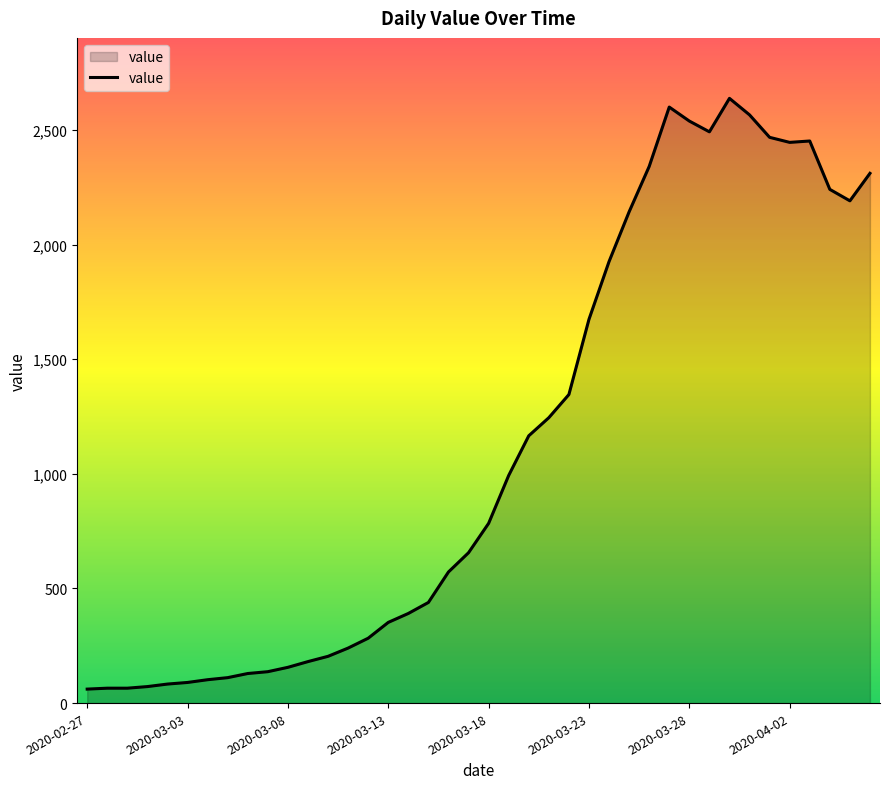

Count the number of data series in this chart.

1